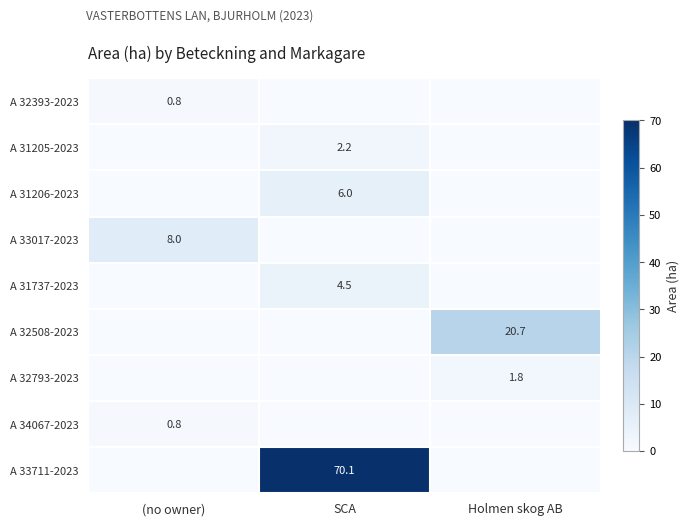

The value of A 32508-2023 at Holmen skog AB is 20.7. True or false?

True